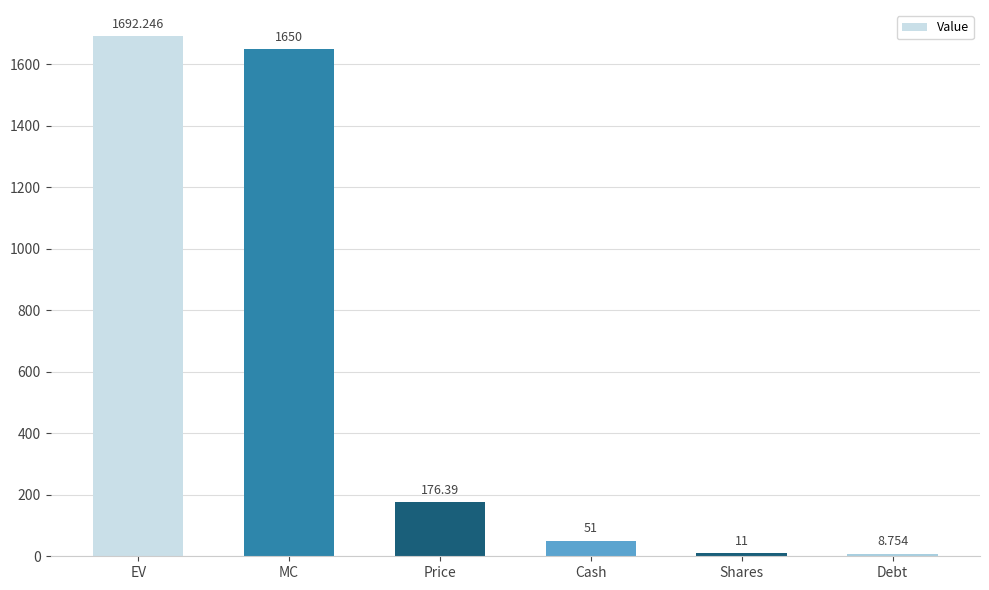

What is the value of the 3rd bar from the left?

176.4